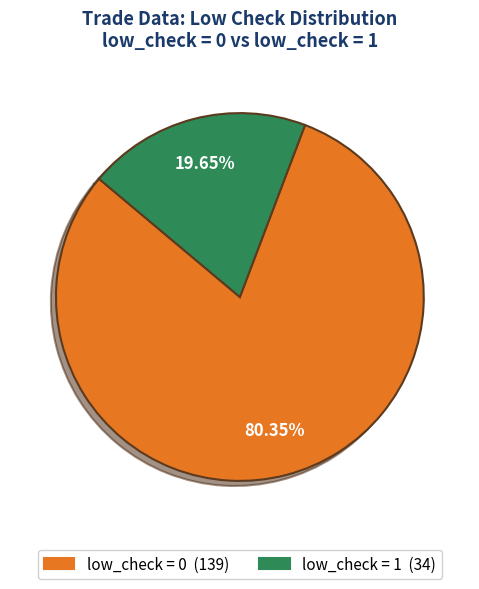

Is there a majority slice in this chart?

Yes